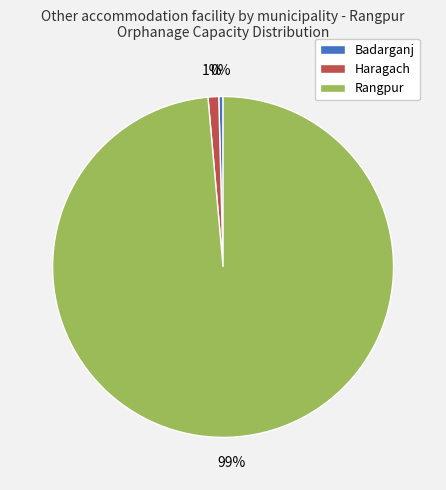

Is the sum of Rangpur and Badarganj greater than half?

Yes